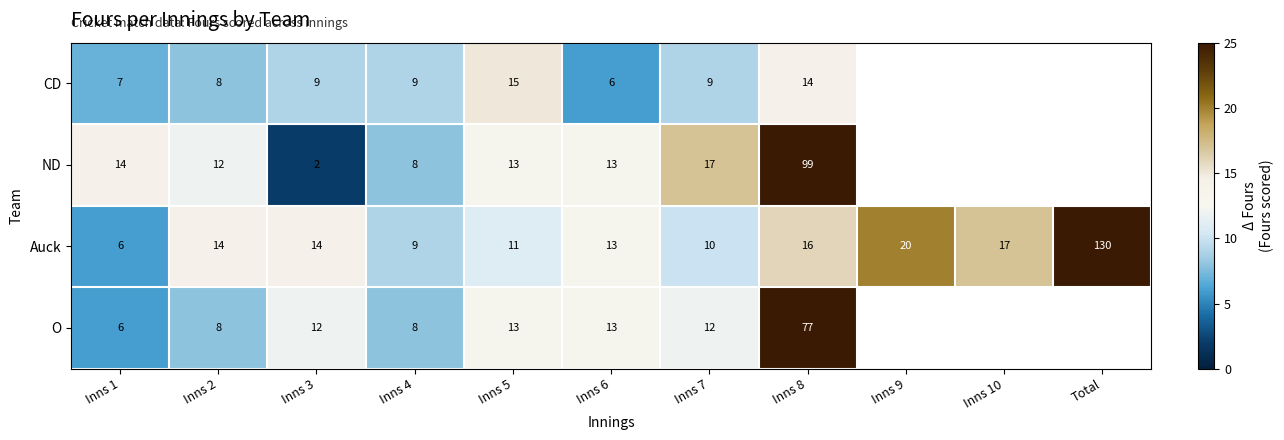

How many positive values does the ND series have?

8